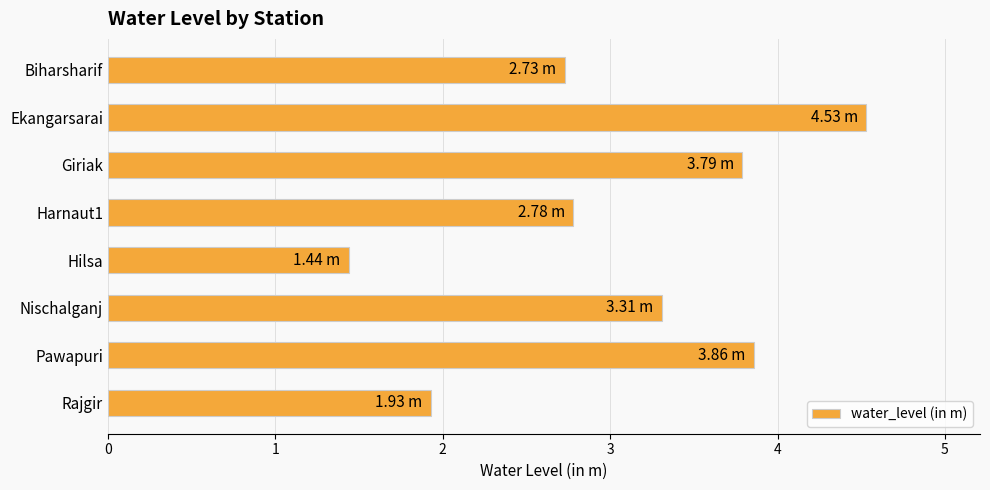

What is the minimum value shown in the chart?

1.4